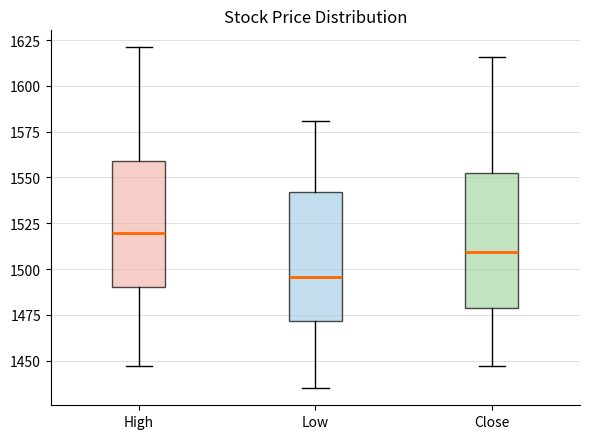

Reading left to right, transcribe this box plot: for each box, give where its median line is, the range the box spans, and where its two whiskers end, as read against the y-axis. The values are not printed on the chart, so give them approximately, as read against the axis.

High: median 1520, box 1490 to 1560, whiskers 1445 to 1620
Low: median 1495, box 1470 to 1540, whiskers 1435 to 1580
Close: median 1510, box 1480 to 1550, whiskers 1445 to 1615